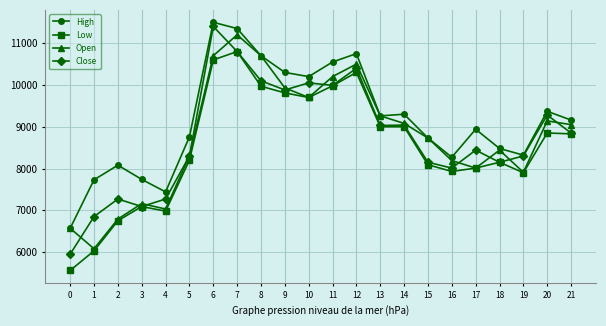

The value of Close at 19 is 12782. True or false?

False